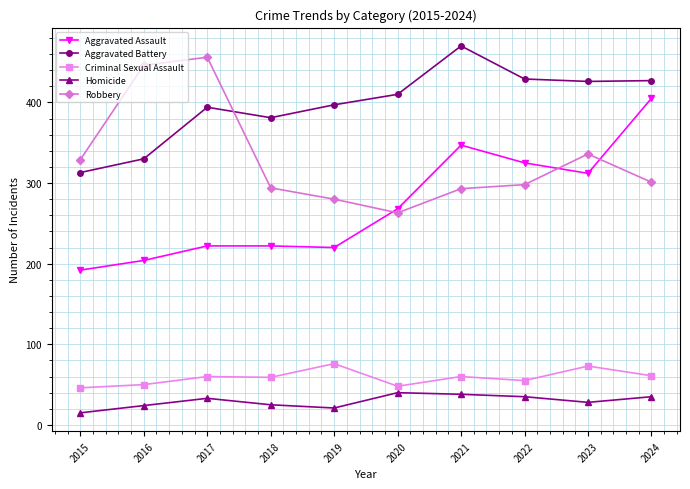

True or false: Robbery and Aggravated Battery intersect in this chart.

True